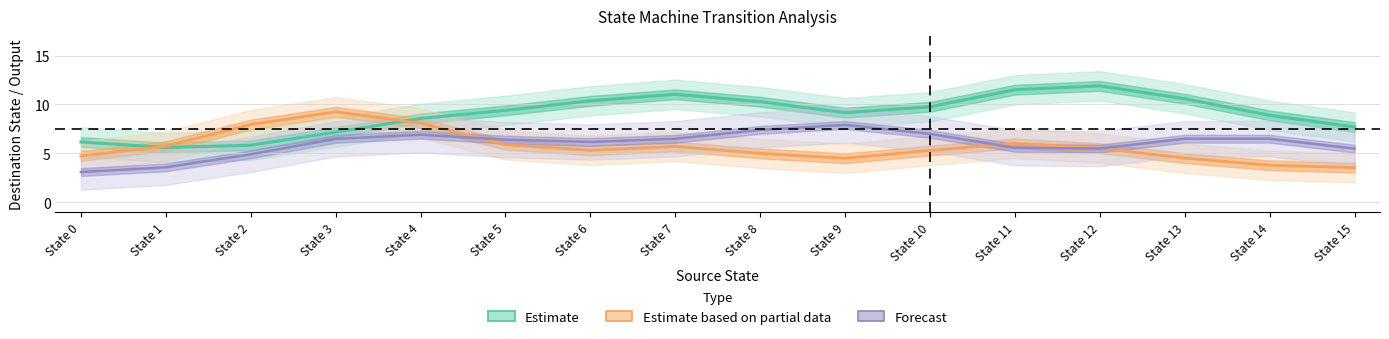

How many values in the Forecast series are below 6?

6